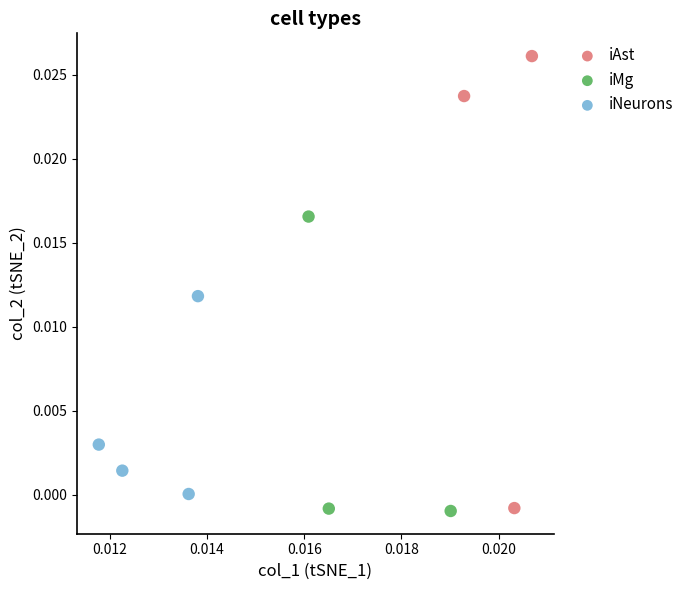

Which series reaches the maximum Y coordinate?

iAst